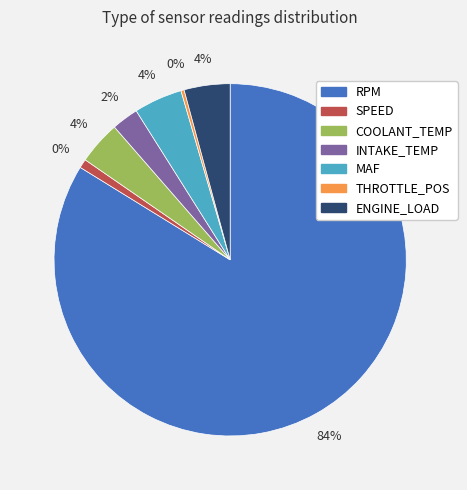

Is it true that INTAKE_TEMP is 2% of the pie?

True